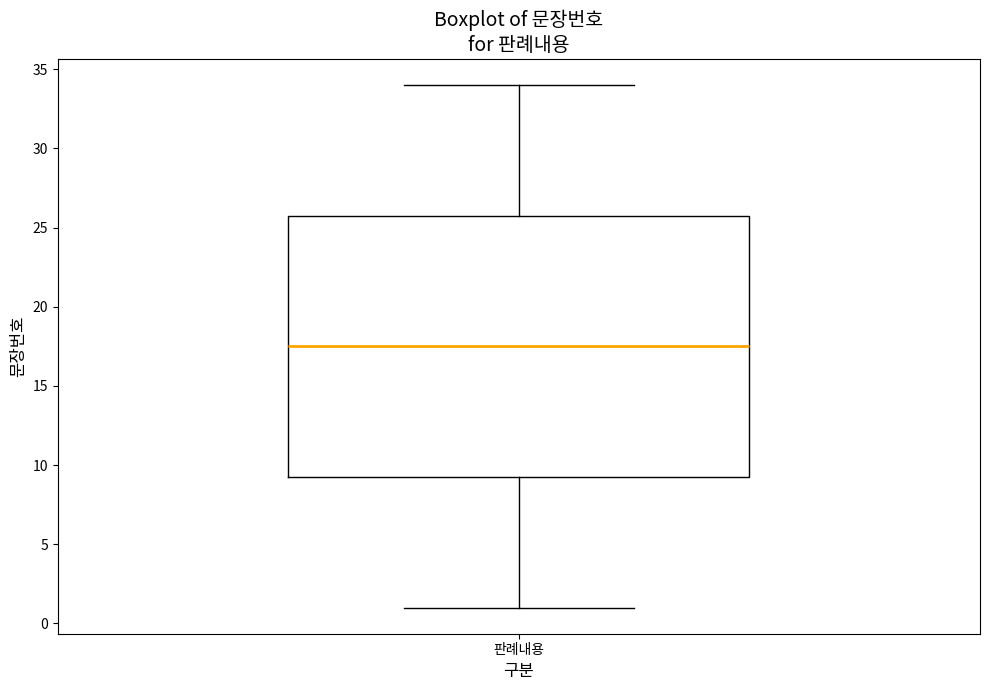

Transcribe this box plot: give where the median line is, the range the box spans, and where the two whiskers end, as read against the y-axis. The values are not printed on the chart, so give them approximately, as read against the axis.

median 17.5, box 9.5 to 26.0, whiskers 1.0 to 34.0